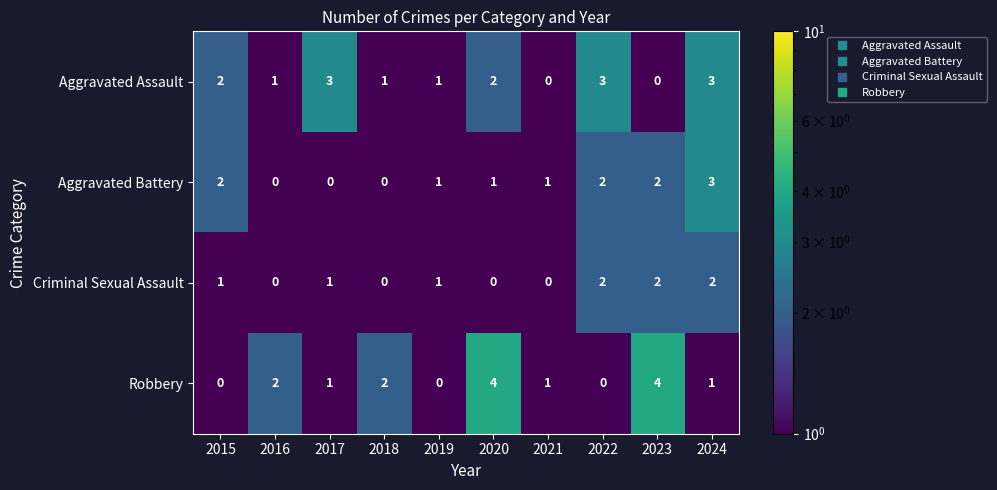

At which category is the sum across all series the highest?

2024